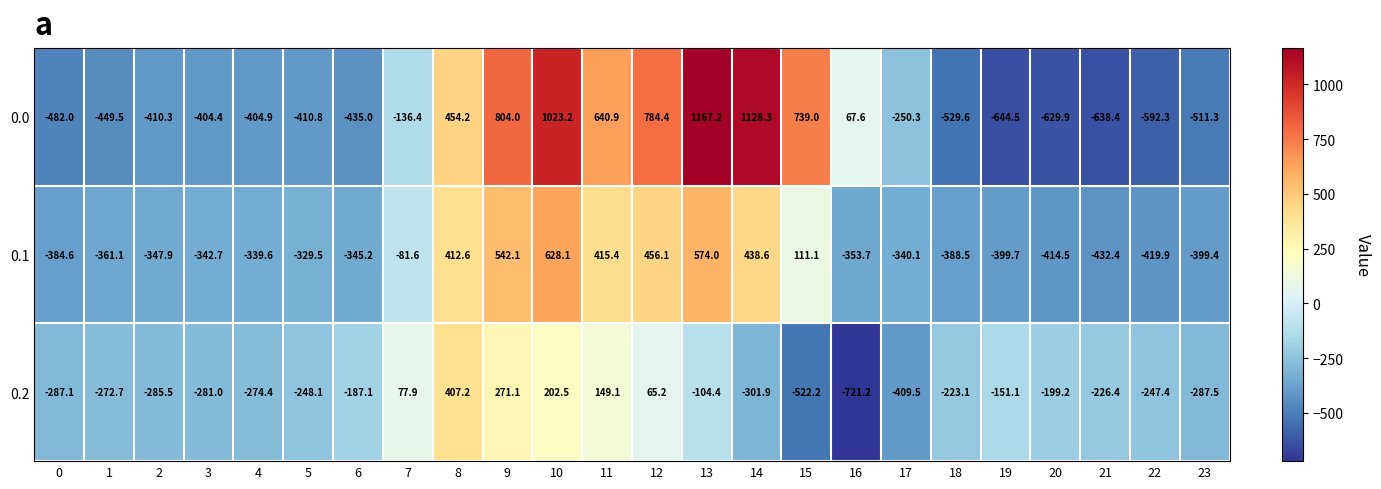

How many data points does each series have?

24